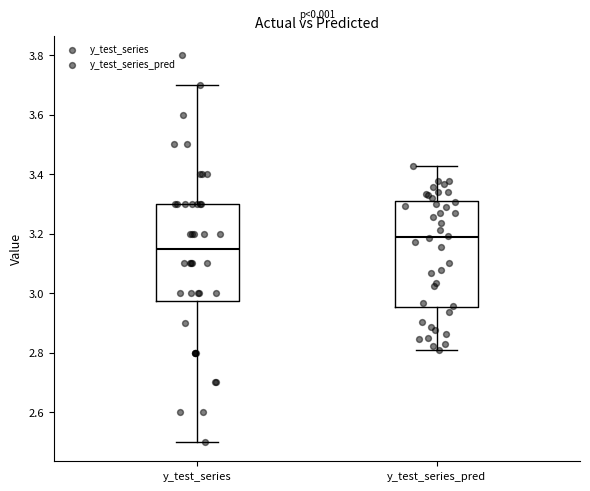

Which box's median line is the highest?

y_test_series_pred